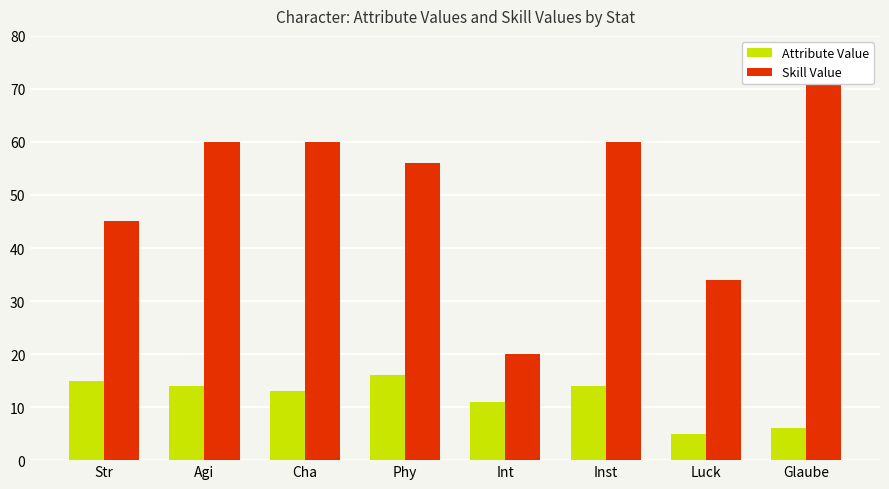

Which series has the widest spread of values?

Skill Value